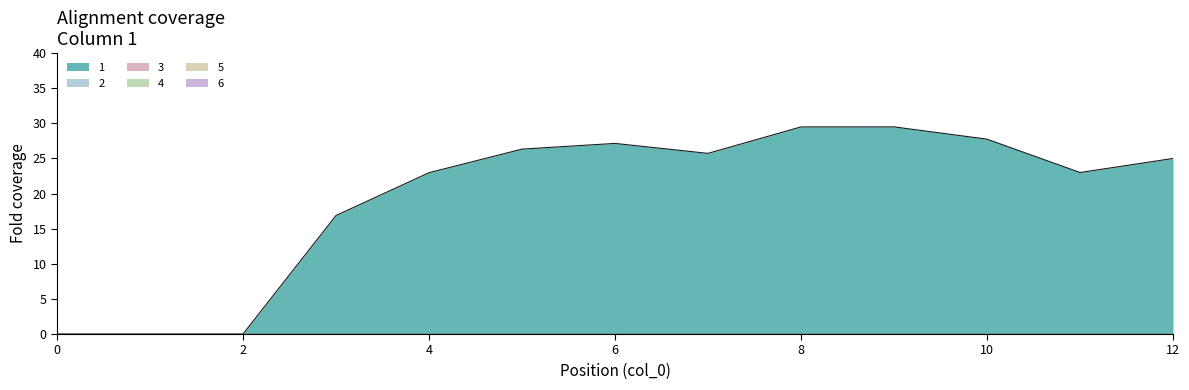

Which series has the widest spread of values?

1